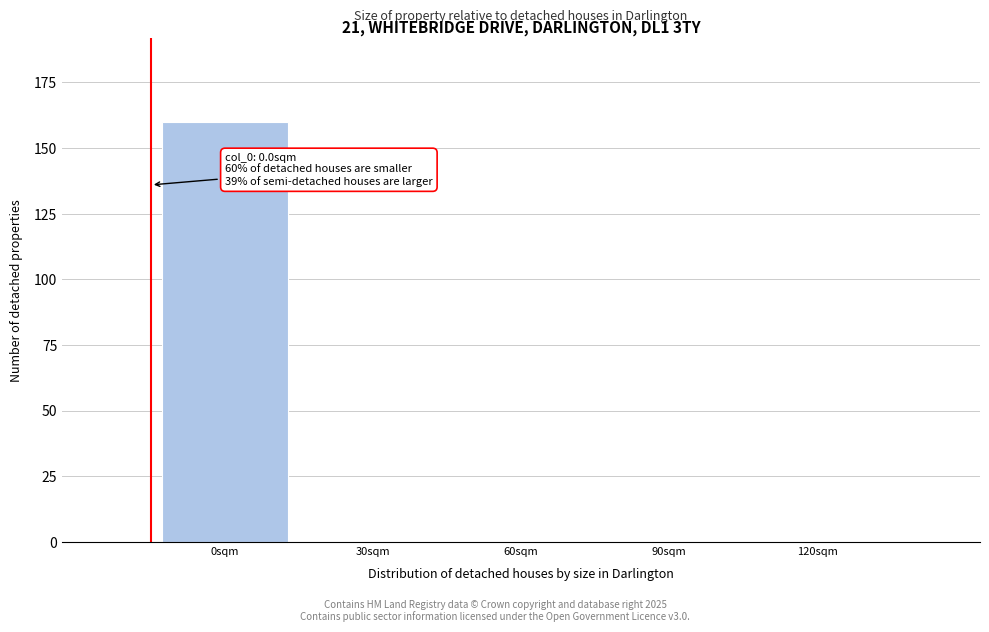

Reading left to right, transcribe all the data shown in this chart.

0sqm=160	30sqm=0	60sqm=0	90sqm=0	120sqm=0